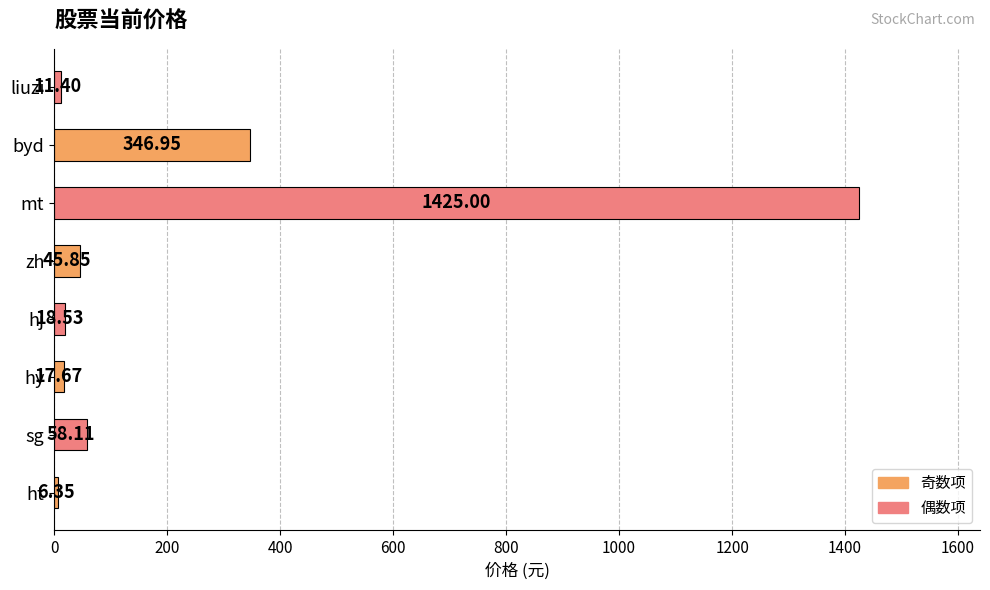

What is the ratio of the value at hy to the value at ht?

2.8